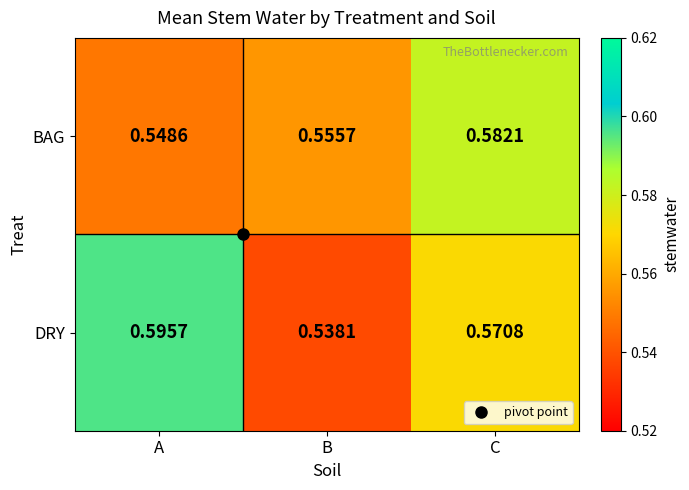

Which series changed the most between B and C?

DRY